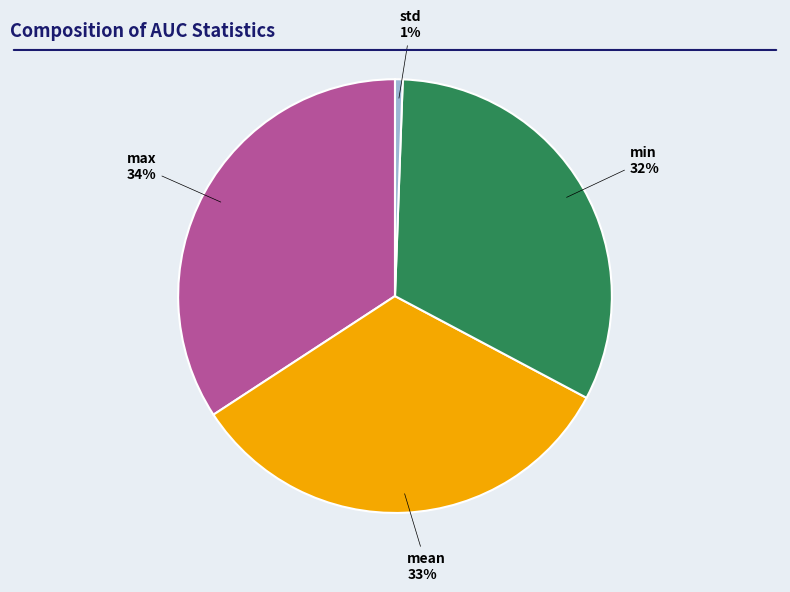

To the nearest percent, what is the average slice percentage?

25%